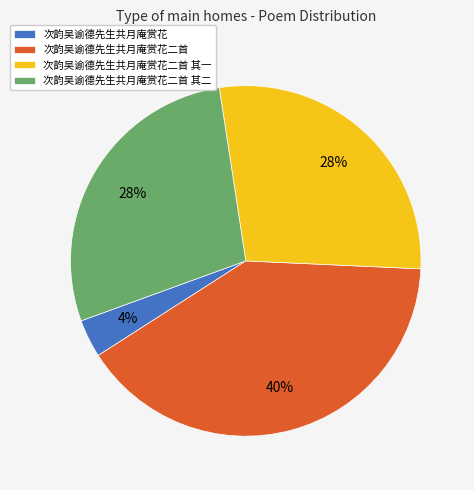

Combined, do 次韵吴谕德先生共月庵赏花二首 其二 and 次韵吴谕德先生共月庵赏花二首 account for over 50%?

Yes